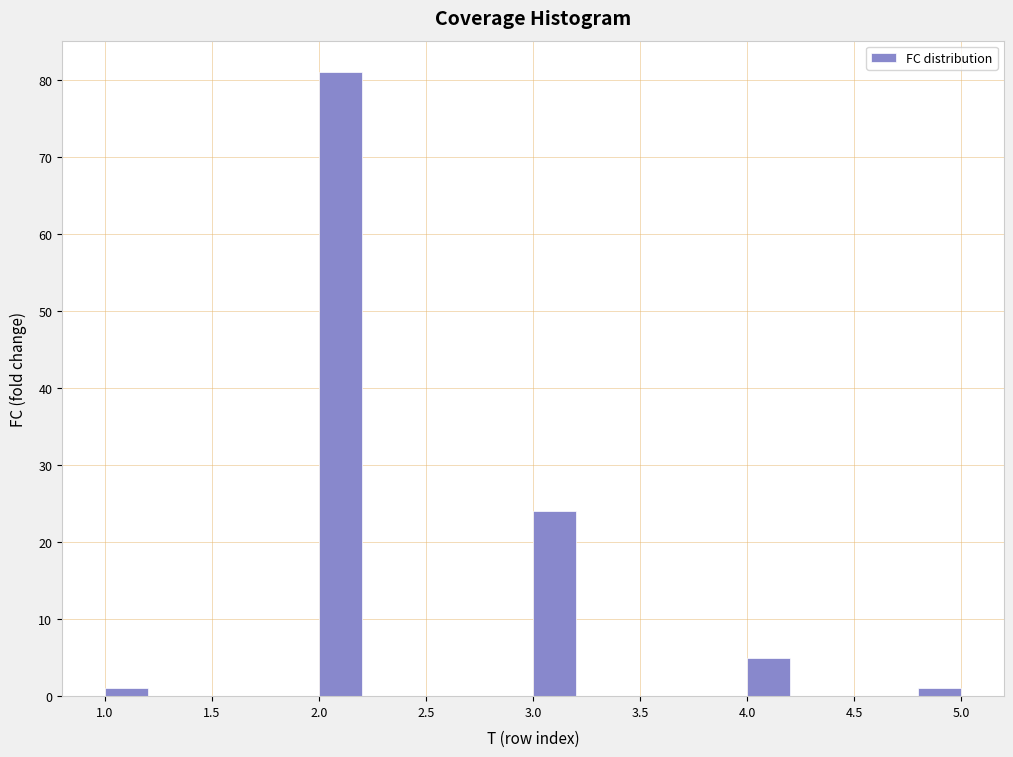

How tall is the bar that spans 3.0 to 3.2 on the x-axis? The values are not printed on the chart, so give them approximately, as read against the axis.

24